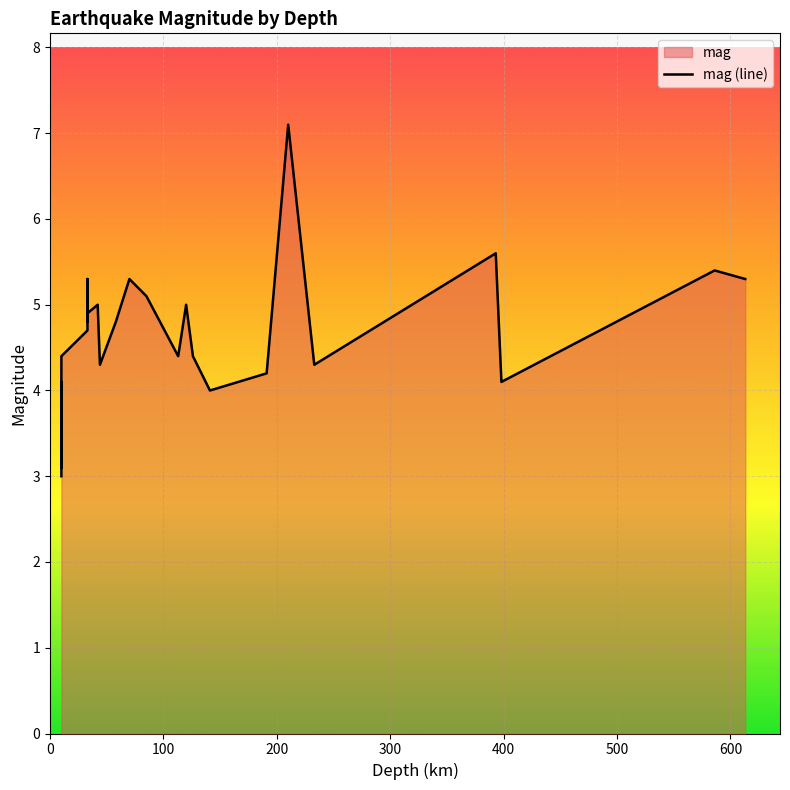

What is the maximum value shown in the chart?

7.1